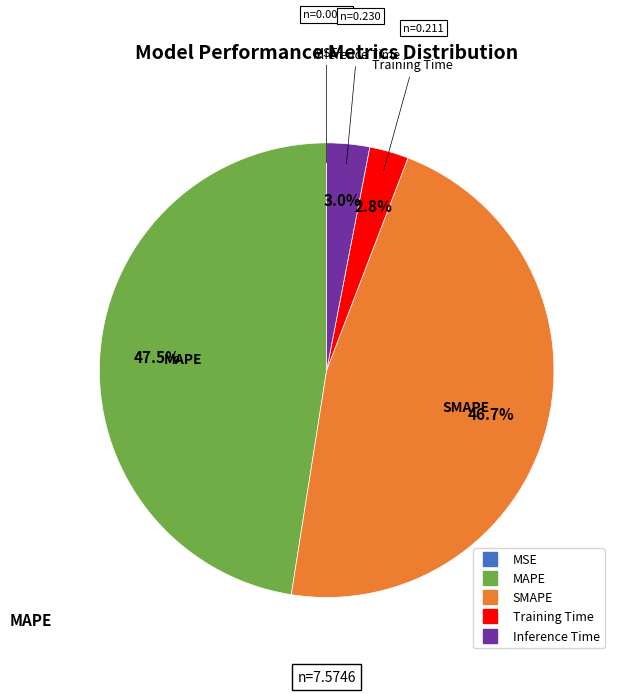

Which category has the biggest portion of the pie?

MAPE